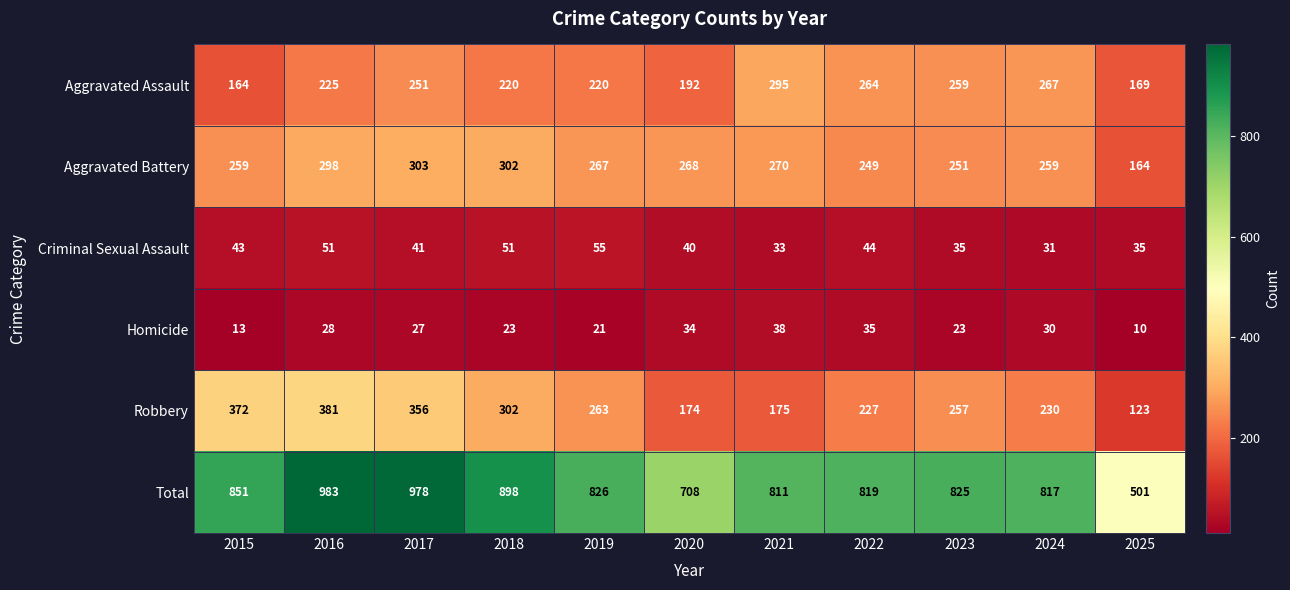

At 2025, list the series in order from largest to smallest.

Total, Aggravated Assault, Aggravated Battery, Robbery, Criminal Sexual Assault, Homicide